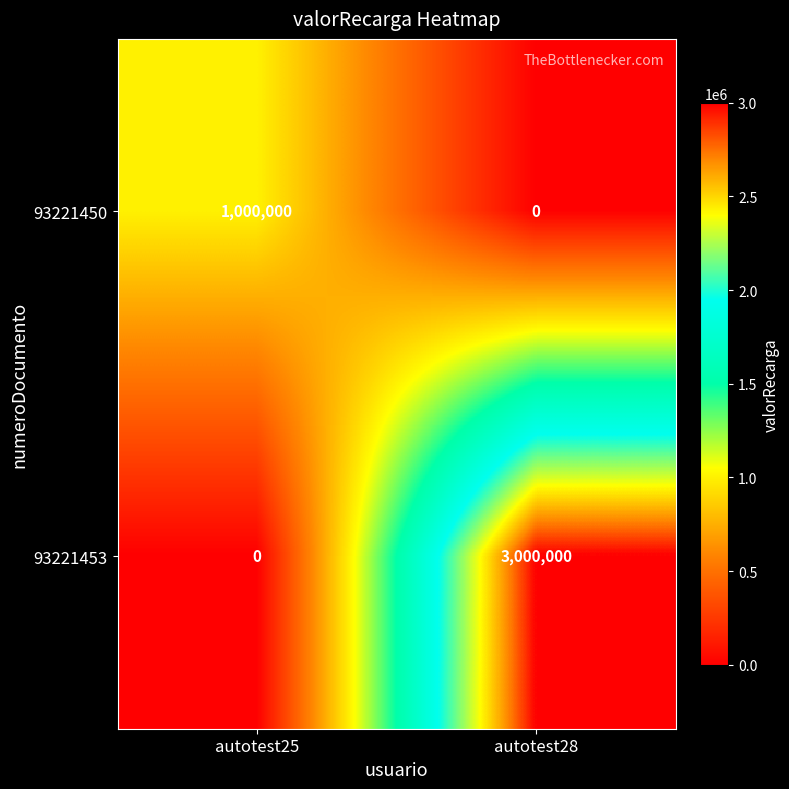

Is it true that 93221450 equals 670240 at autotest28?

False